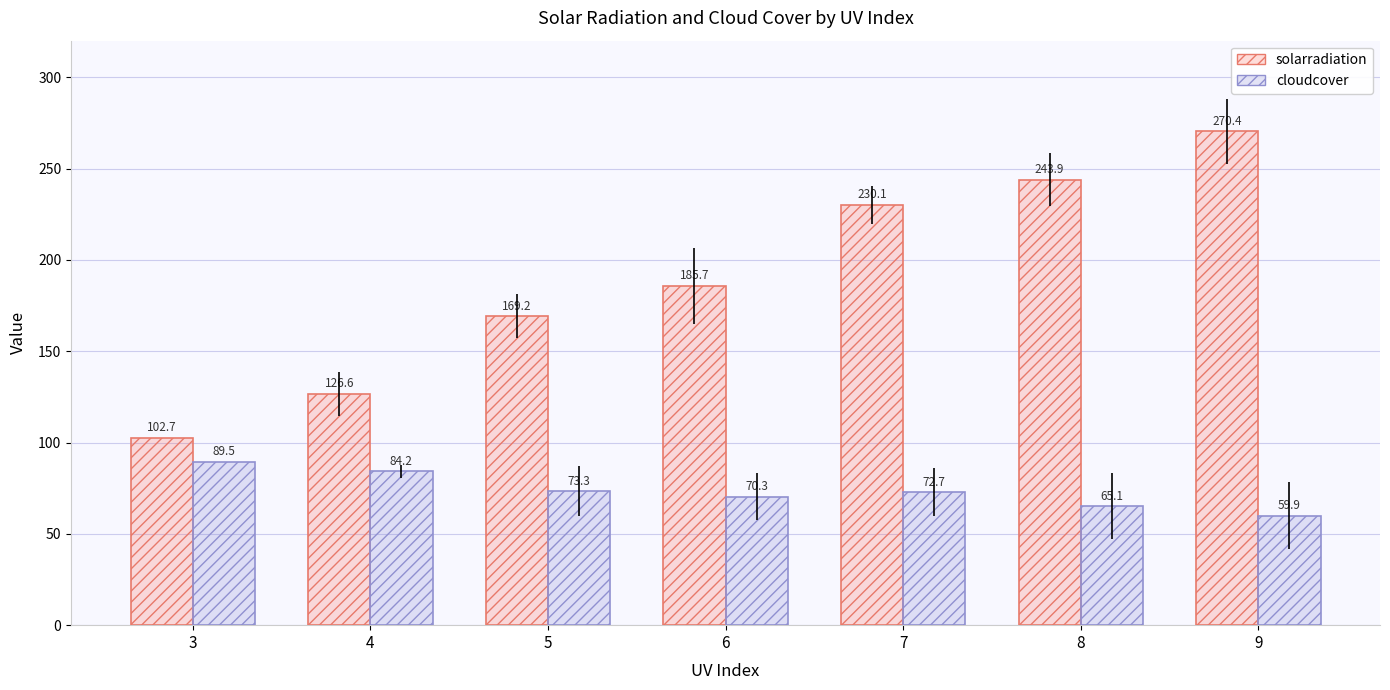

What is the spread (max minus min) of values at 7?

157.4